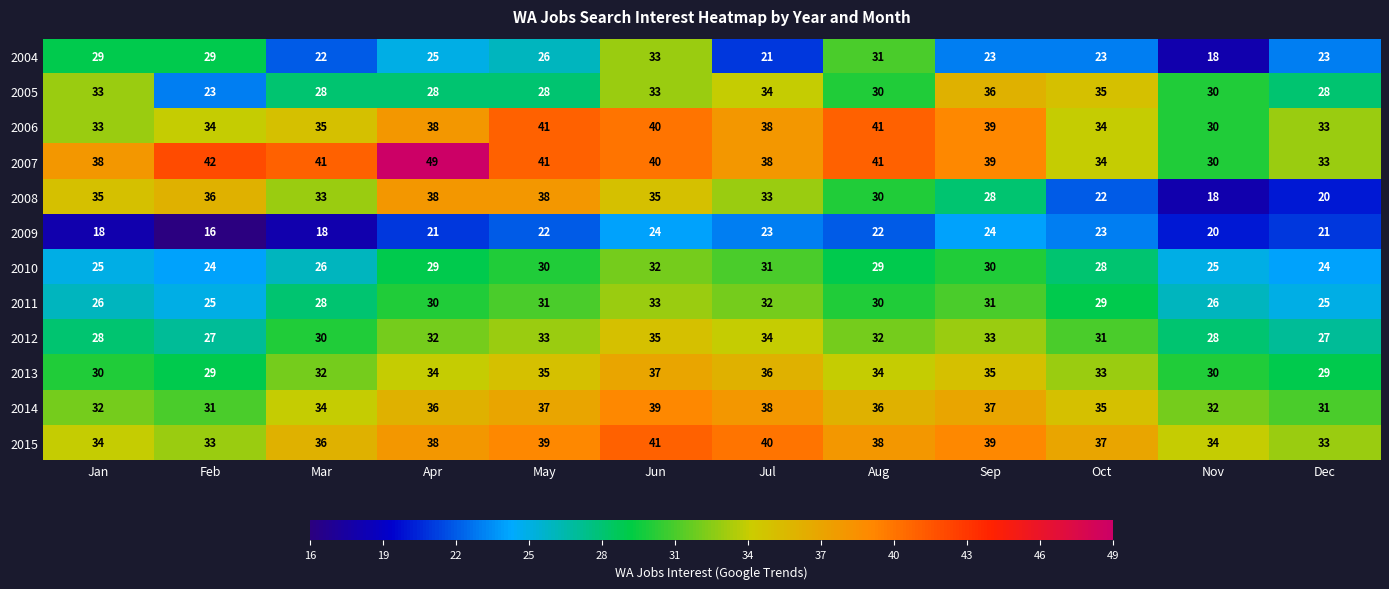

What is the minimum value shown in the chart?

16